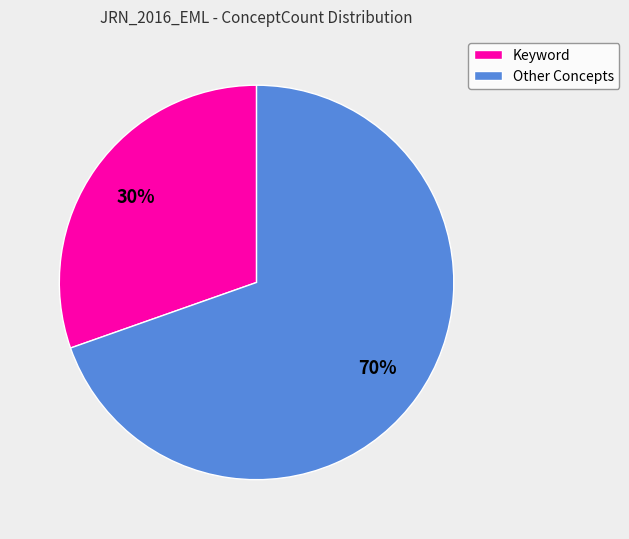

Do Keyword and Other Concepts together represent more than half of the pie?

Yes